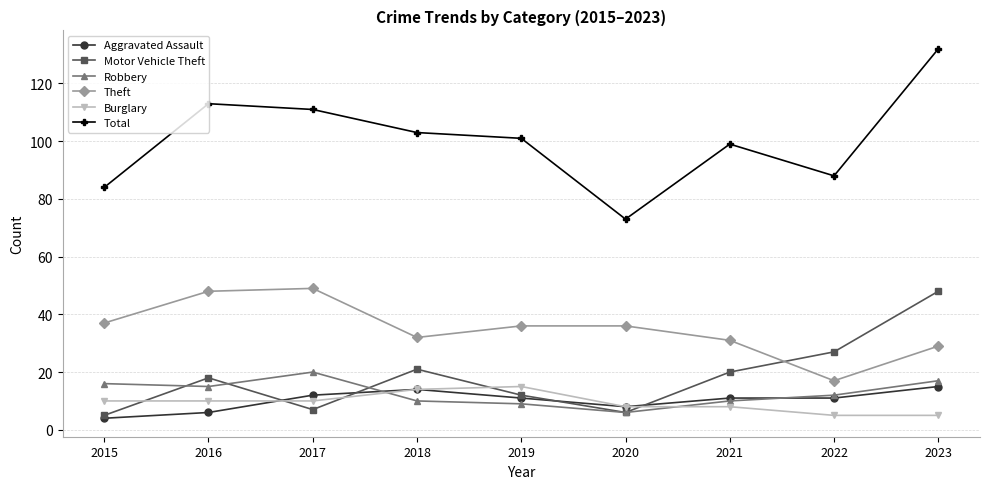

True or false: Motor Vehicle Theft has more than 0 points higher than both neighbors.

True